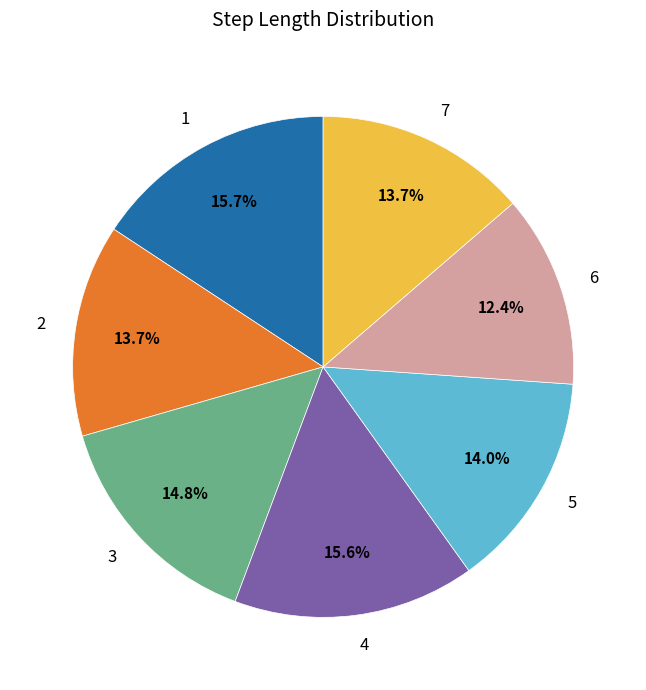

Which category has the smallest portion of the pie?

6